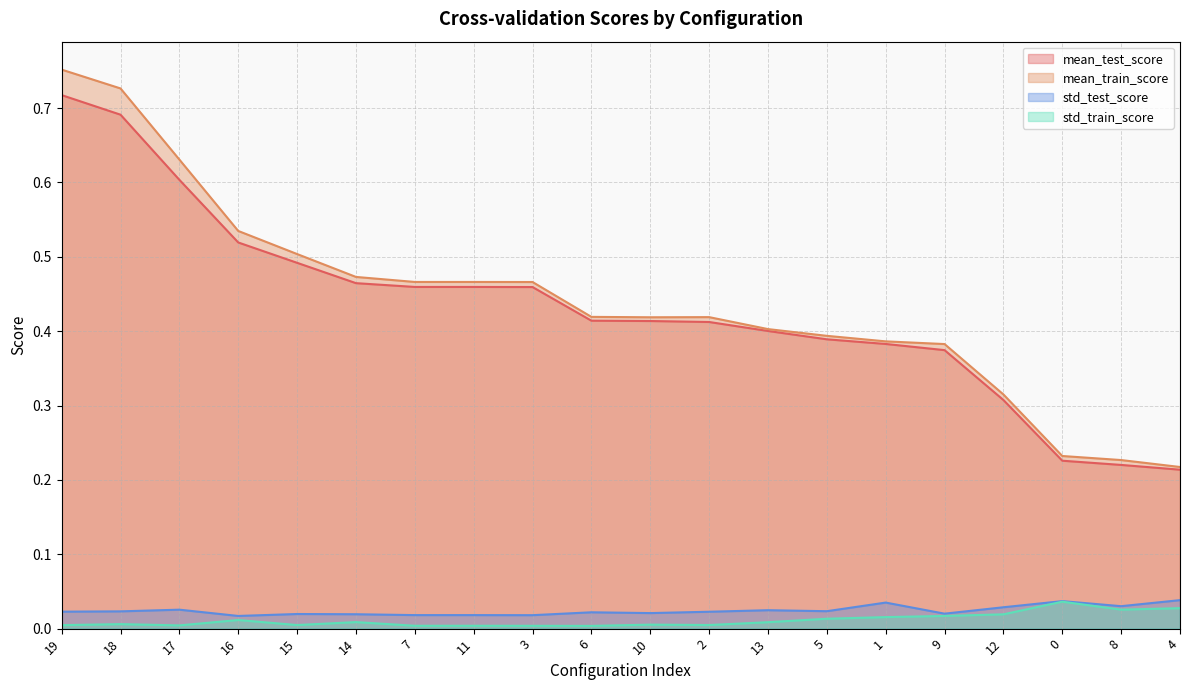

Count the number of categories in the chart.

20